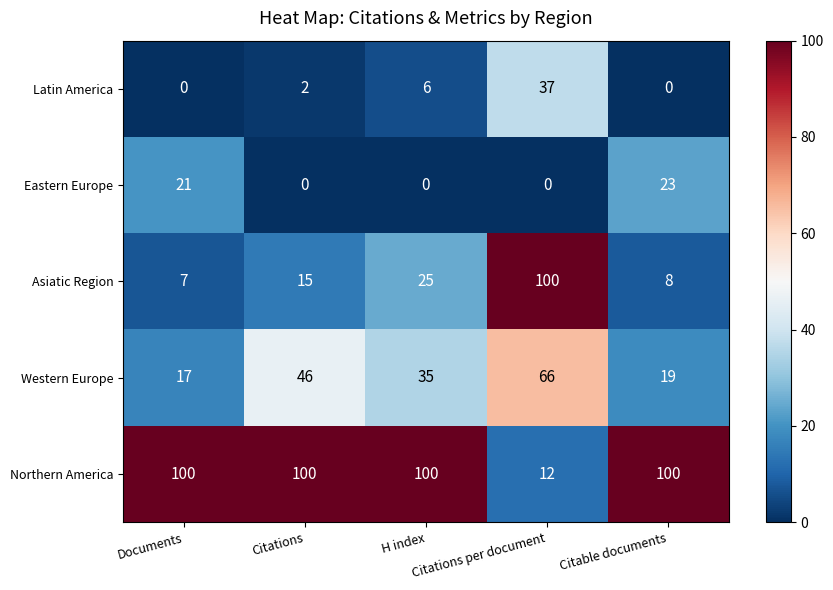

What is the total value across all series at Documents?

145